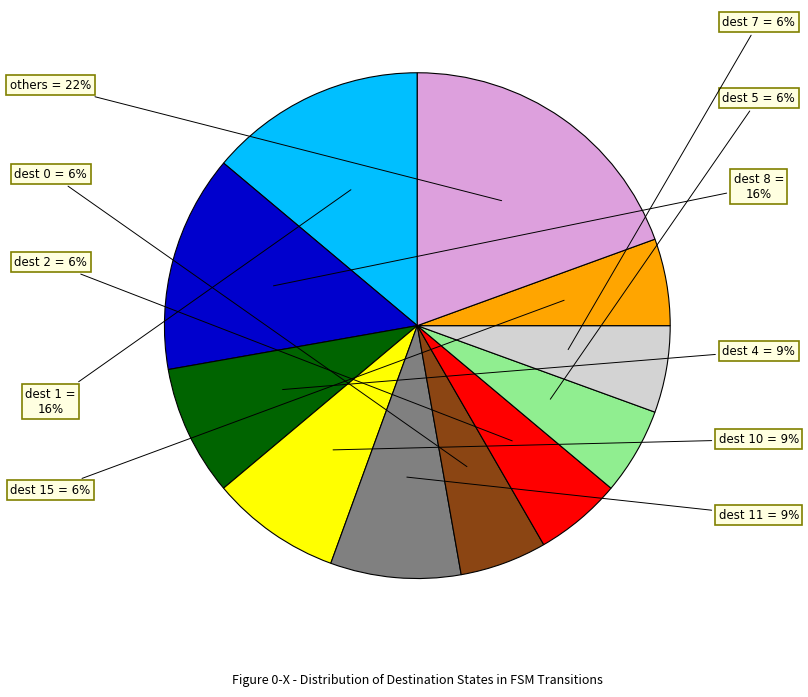

Do 20 and output=1 together represent more than half of the pie?

No